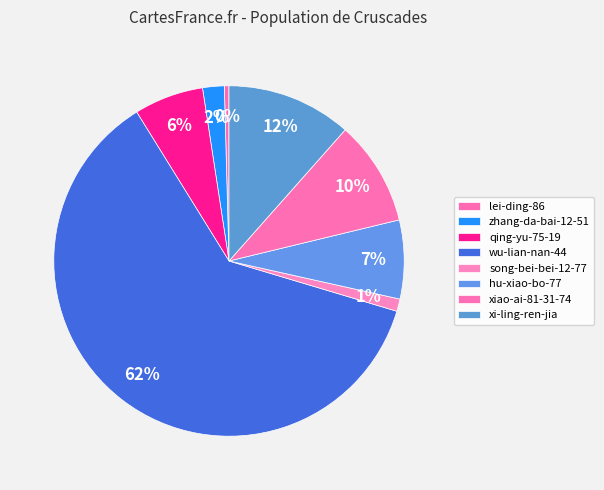

Count the number of slices in the pie.

8